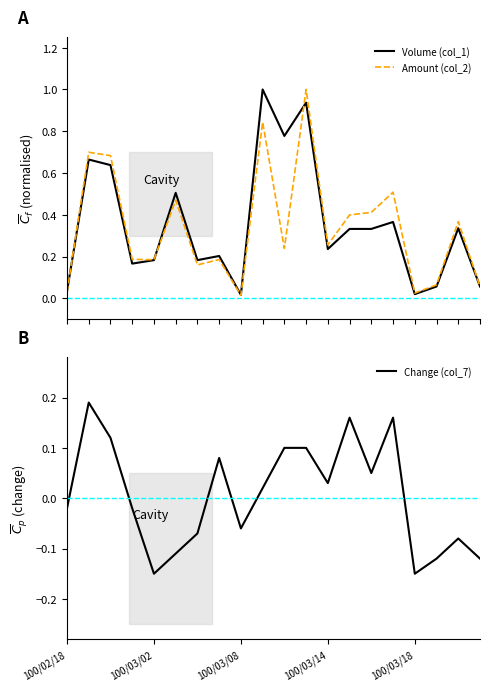

The value of Volume (col_1) at 6 is 0.3. True or false?

False